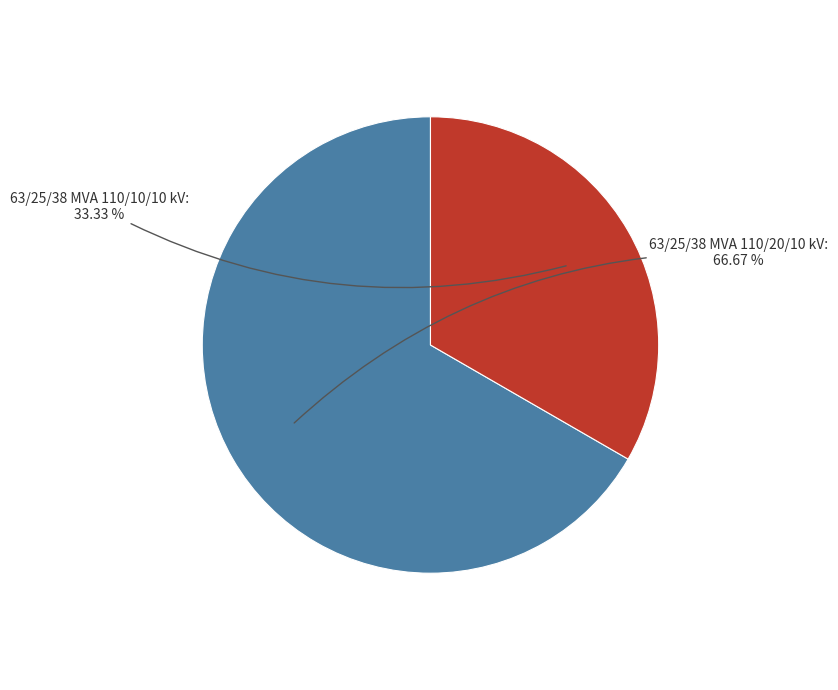

Does 63/25/38 MVA 110/10/10 kV represent more than half of the total?

No